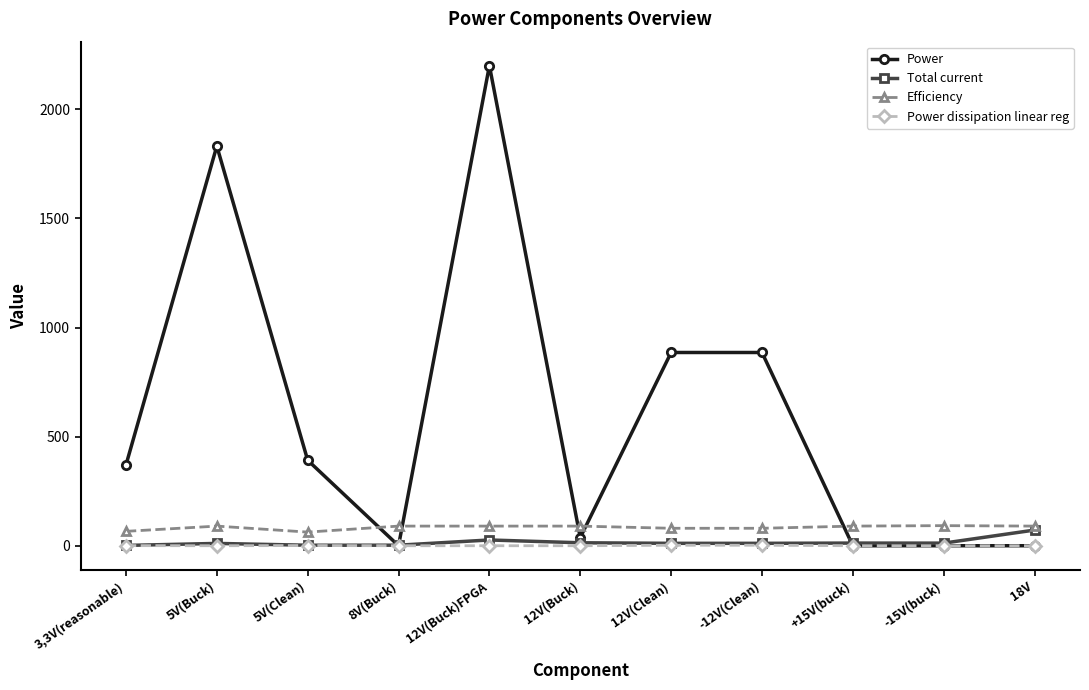

At which category is the sum across all series the highest?

12V(Buck)FPGA